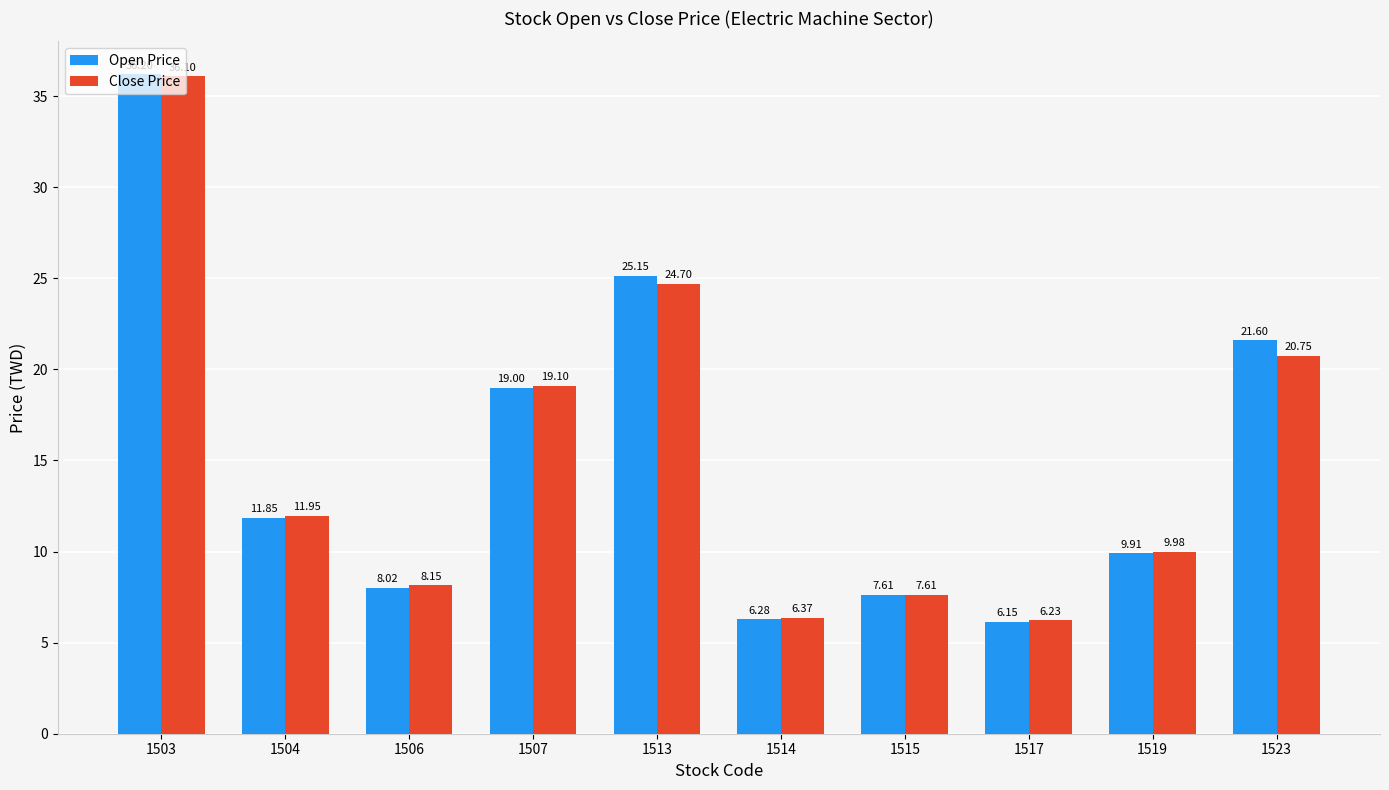

Is it true that Close Price equals 13.0 at 1506?

False